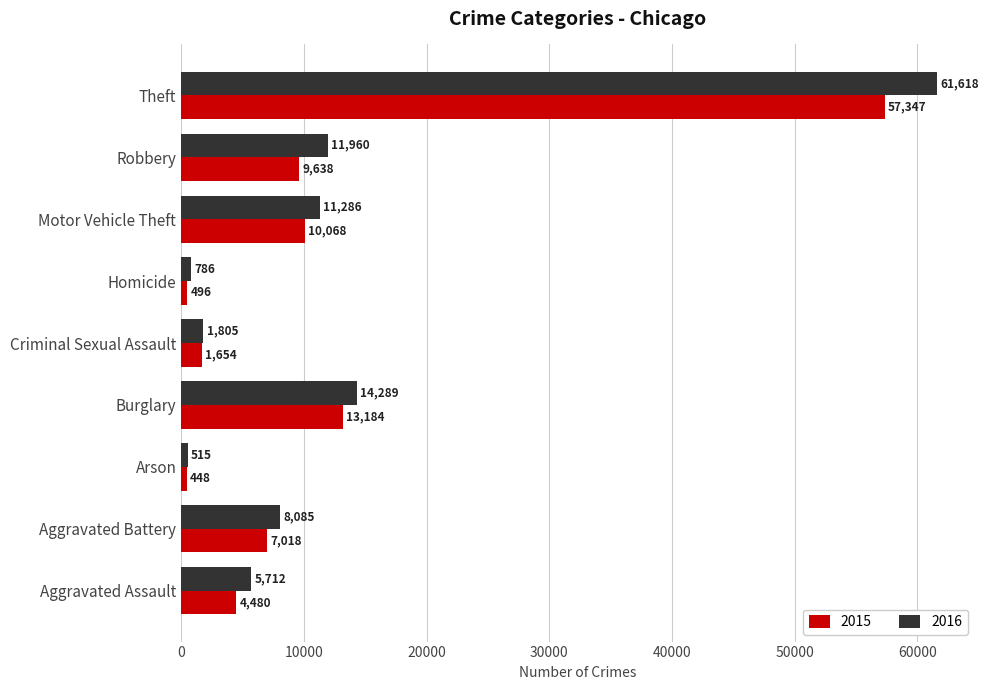

What is the sum of all 2015 values?

104333